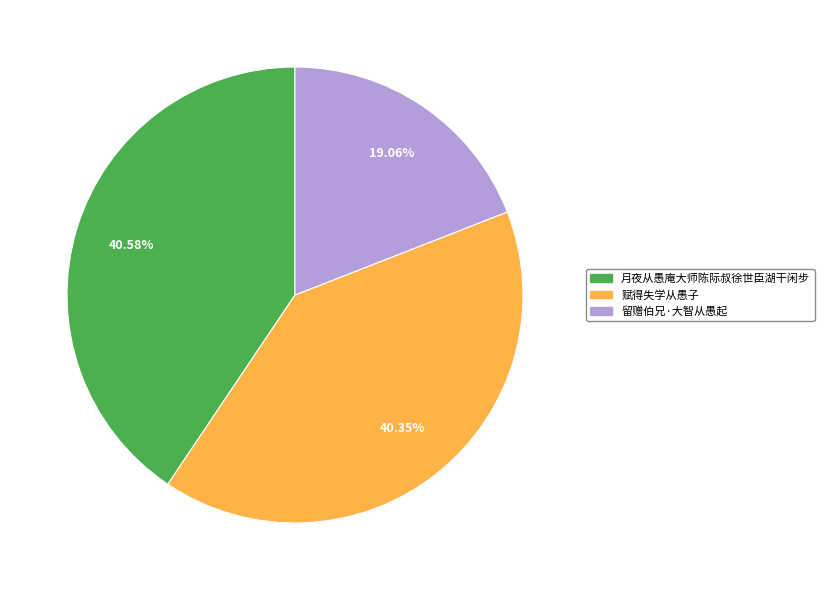

To the nearest percent, what is the combined percentage of 月夜从愚庵大师陈际叔徐世臣湖干闲步 and 赋得失学从愚子?

81%